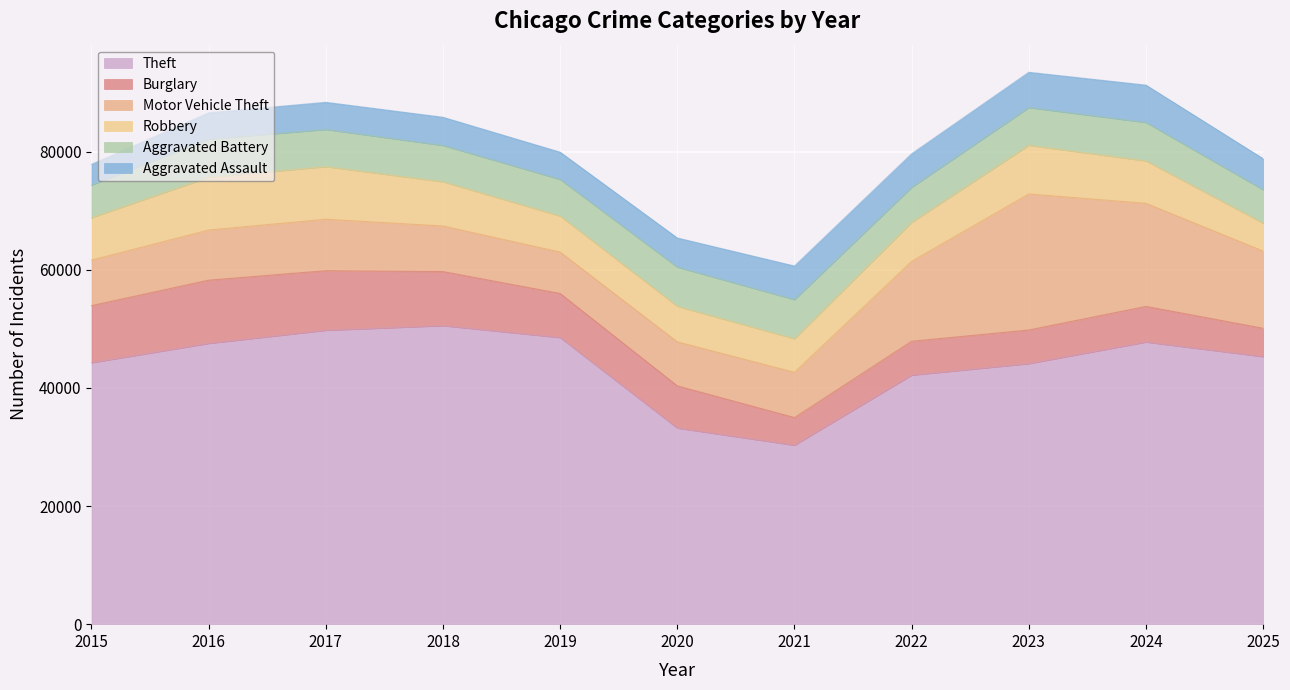

What is the approximate value of Aggravated Assault at 2018, to the nearest 10?

4770